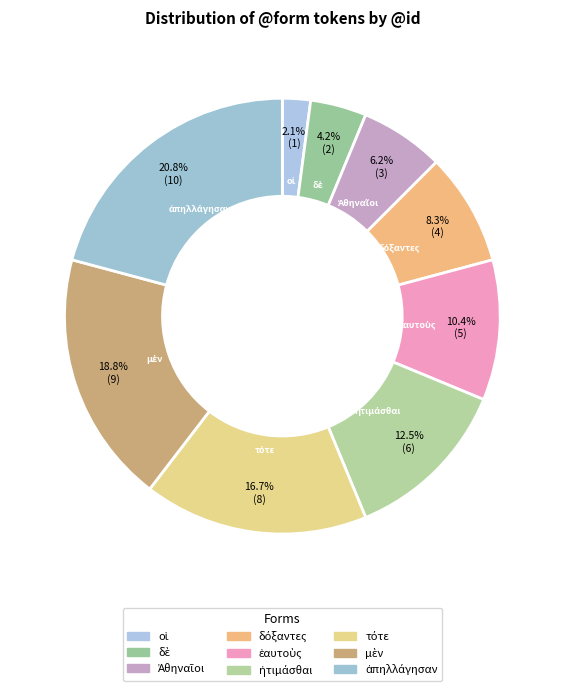

Combined, do τότε and οἱ account for over 50%?

No